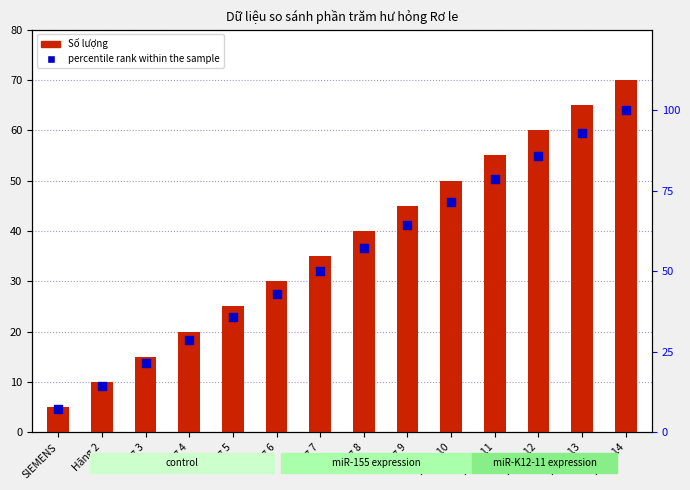

Which series contains the lowest Y value?

Số lượng